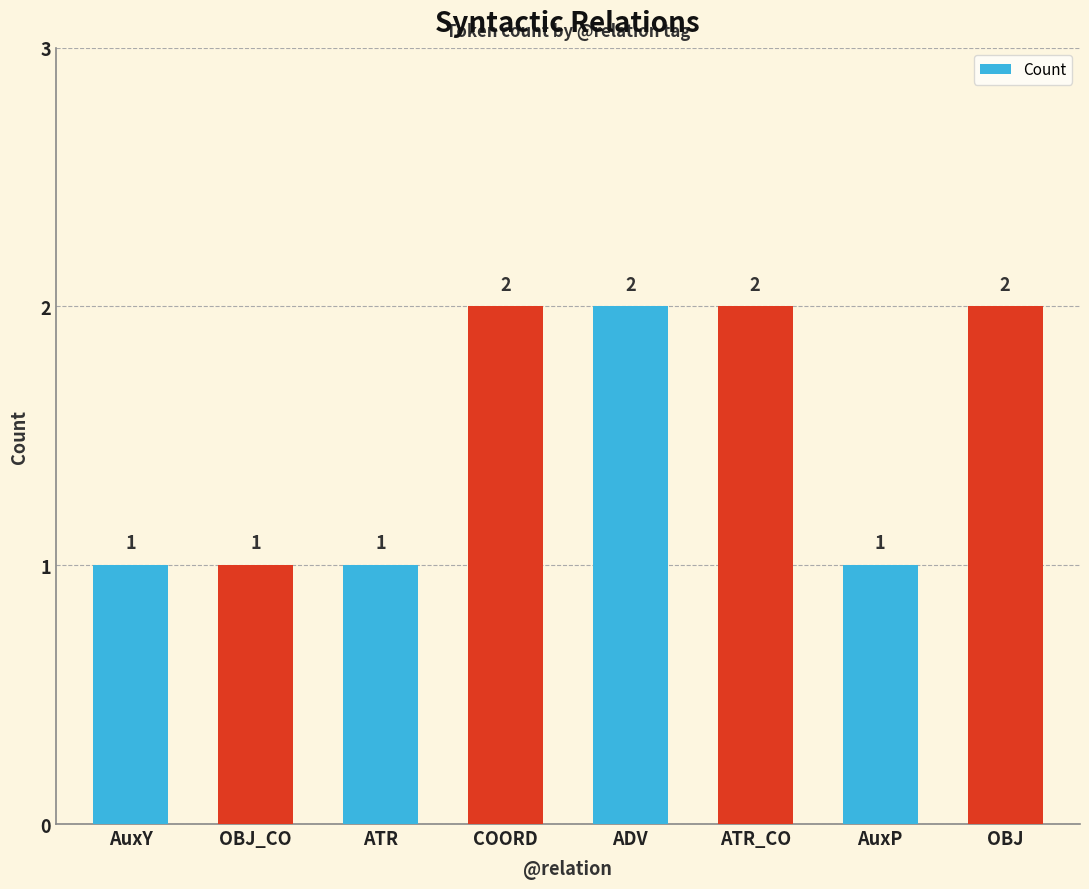

The value at AuxP is 1. True or false?

True